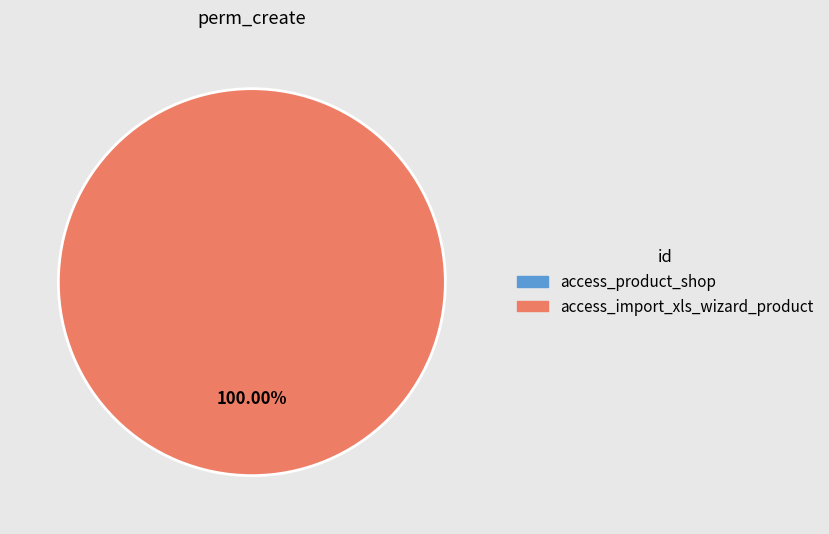

Is the sum of access_product_shop and access_import_xls_wizard_product greater than half?

Yes